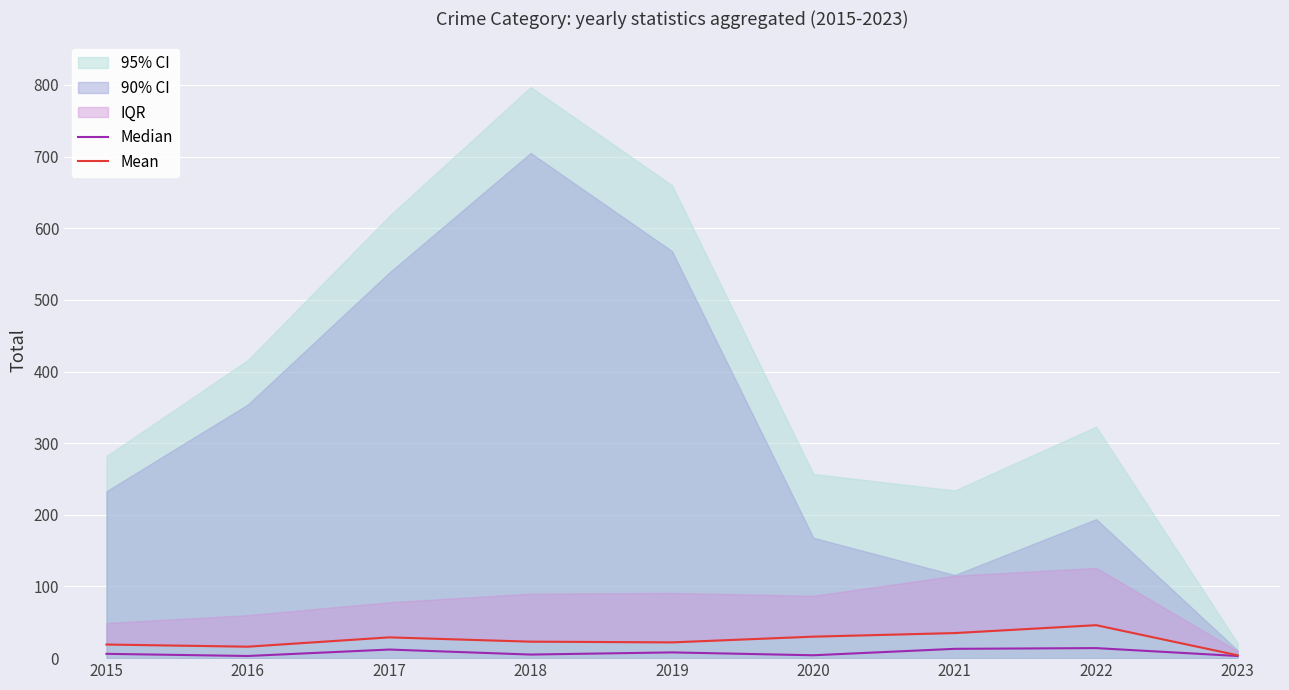

Does the chart display data point markers on the line(s)?

No